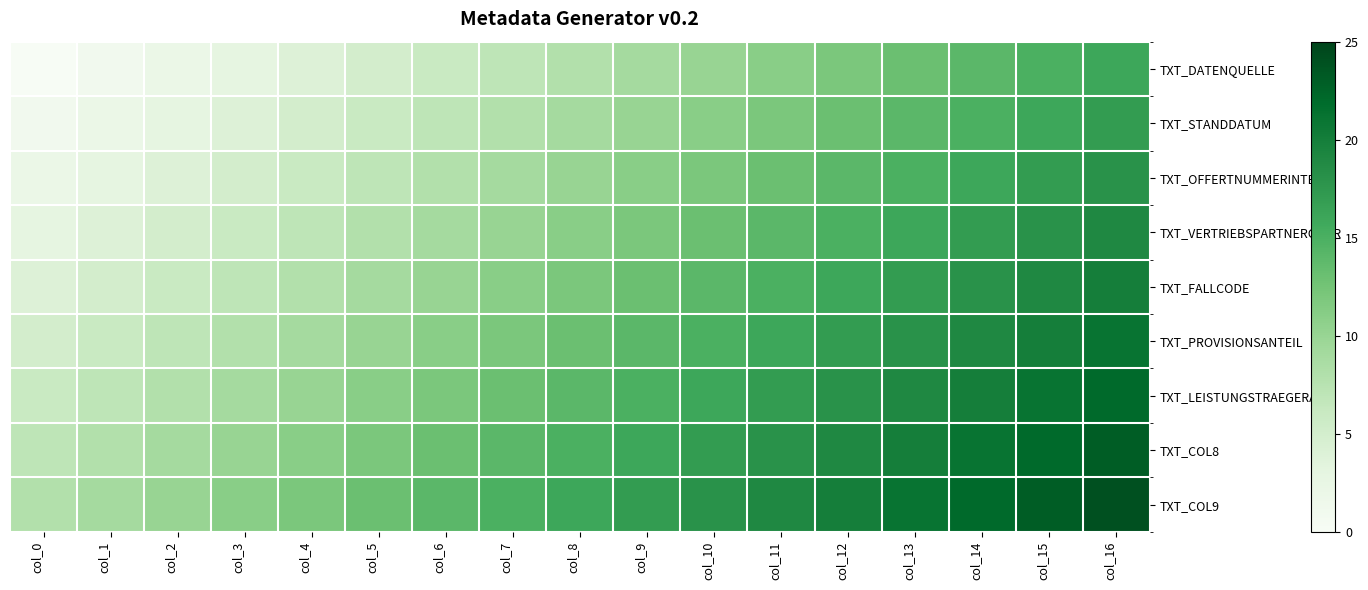

How many data points does each series have?

17